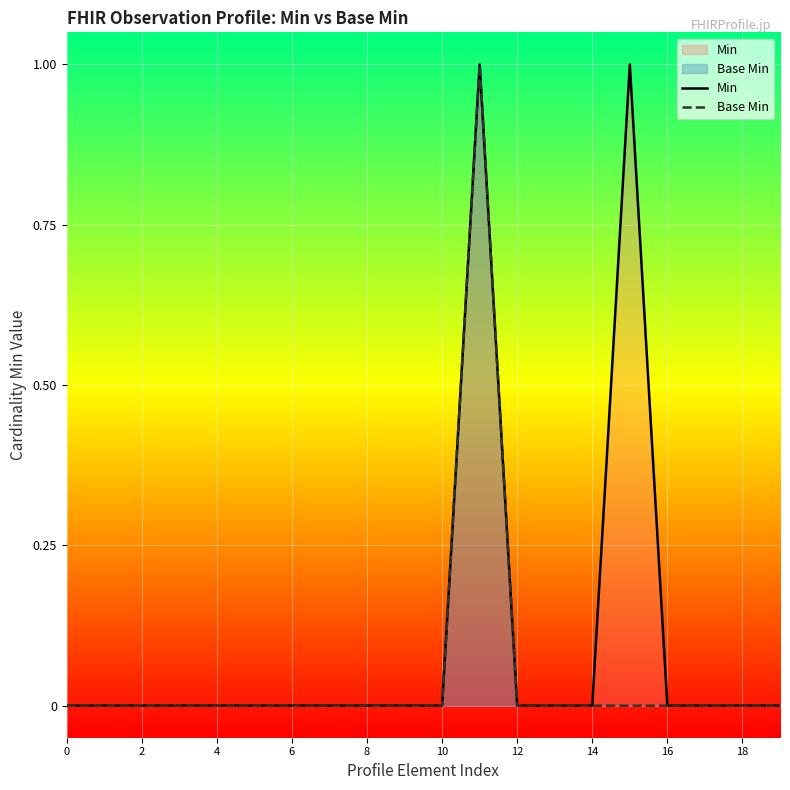

In Base Min, how many points are higher than both neighbors (excluding endpoints)?

1